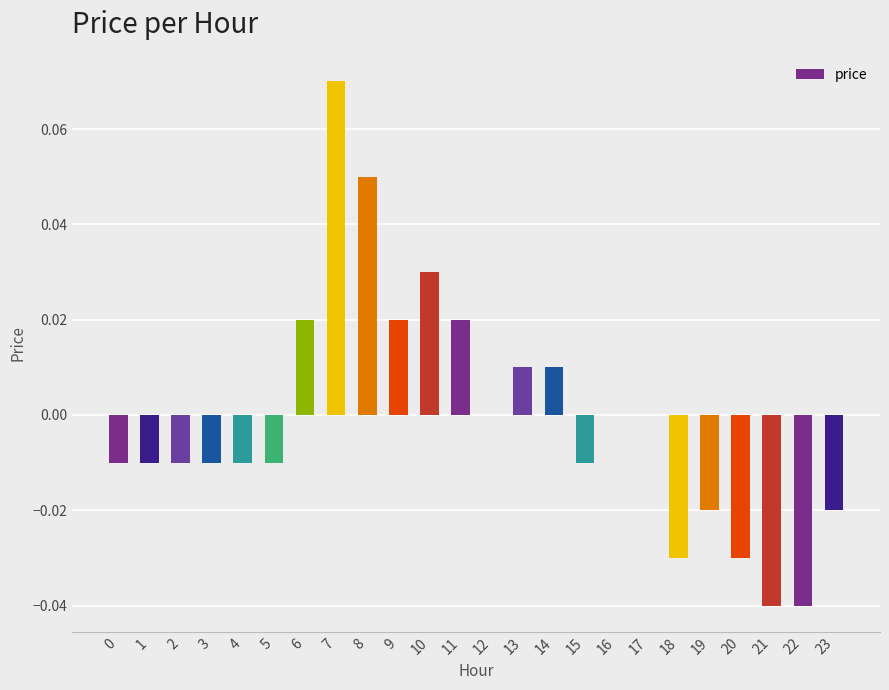

Between 10 and 17, which is larger?

10